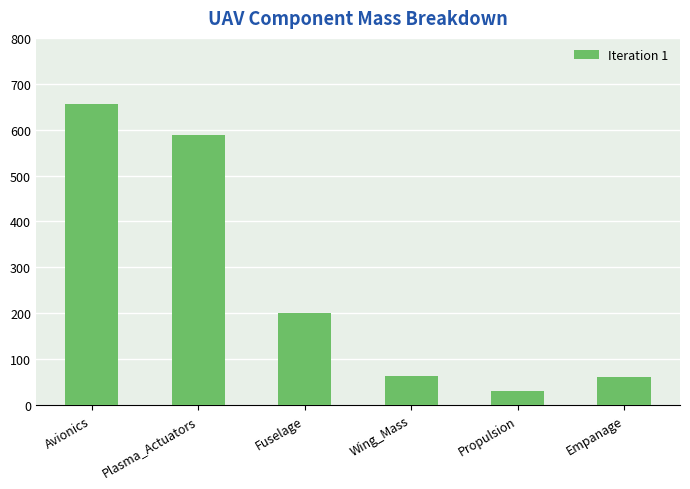

Where is the data nearest to the value 342?

Fuselage